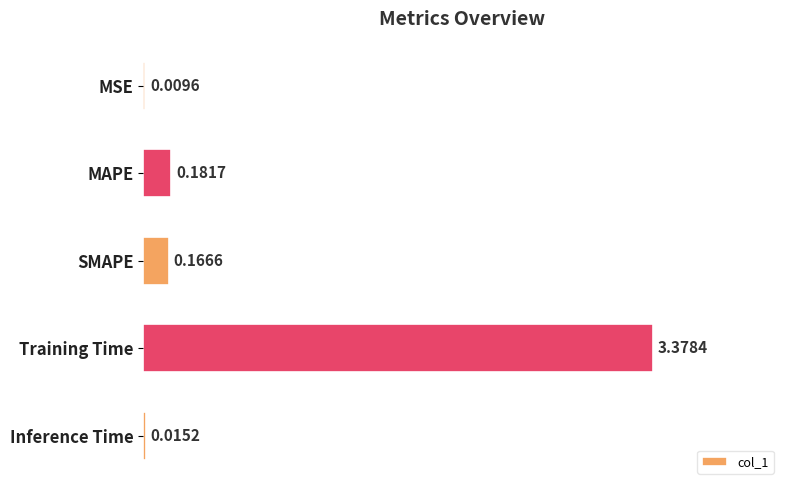

Which has a higher value, MSE or Inference Time?

Inference Time